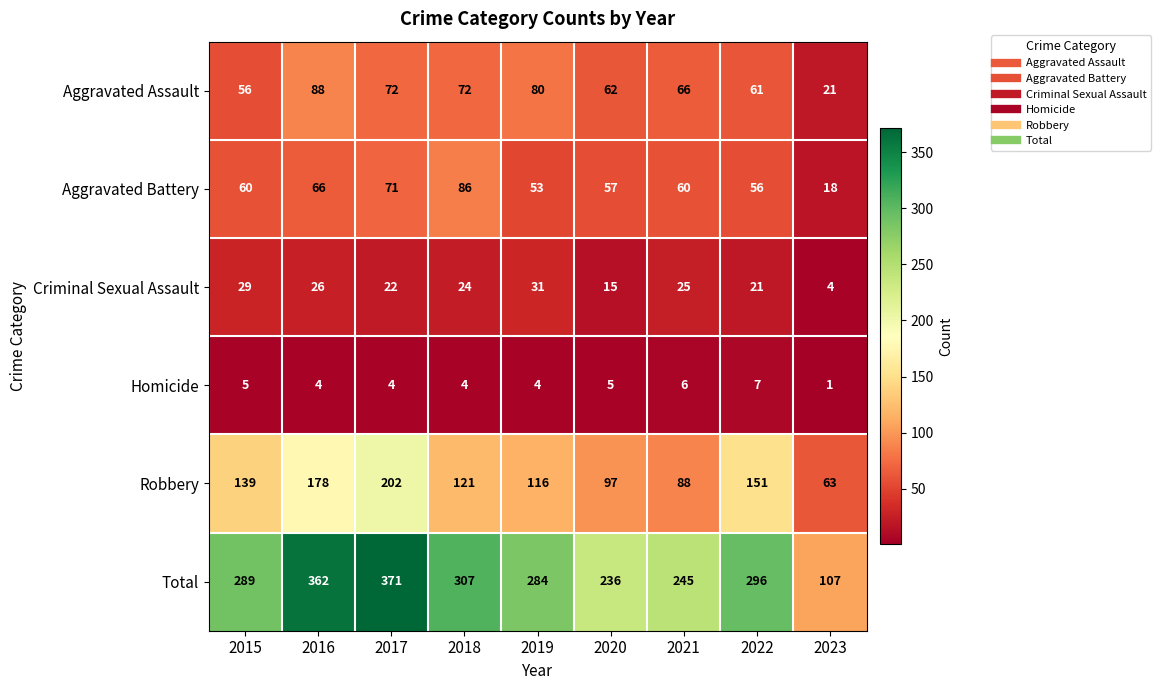

Which series has the largest total across all categories?

Total